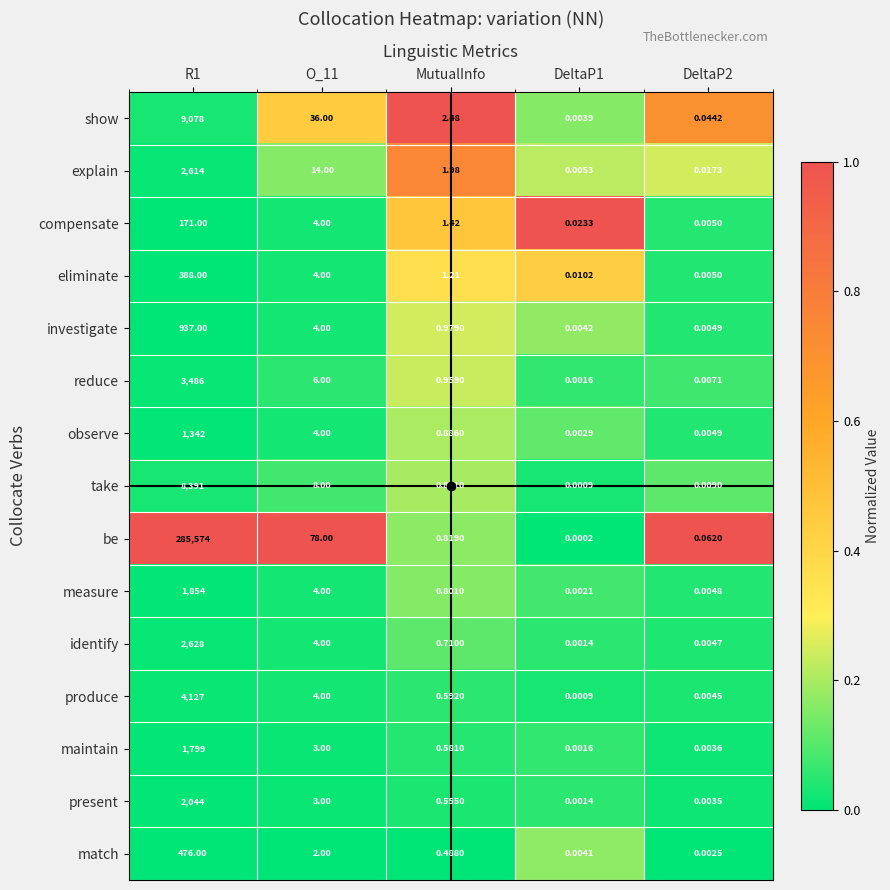

Rank the series by their maximum value, from lowest to highest.

compensate, eliminate, match, investigate, observe, maintain, measure, present, explain, identify, reduce, produce, take, show, be